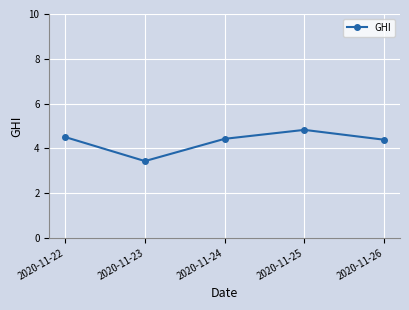

What is the smallest value displayed?

3.4